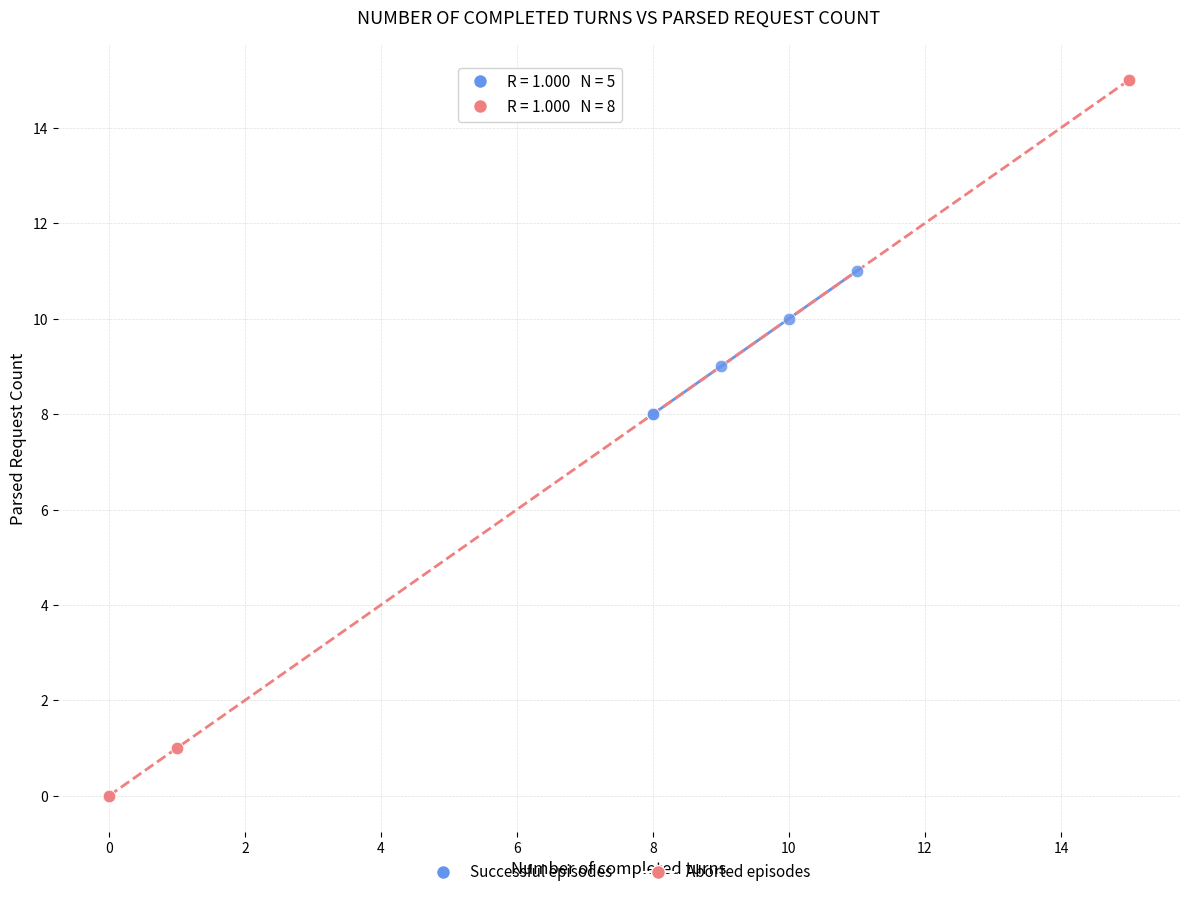

Which series has the widest spread of Y values?

Aborted episodes